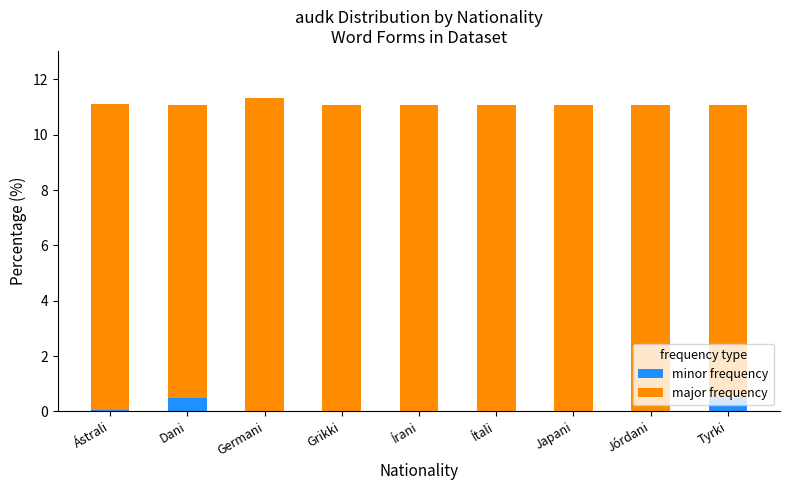

What is the total value across all series at Jórdani?

11.1